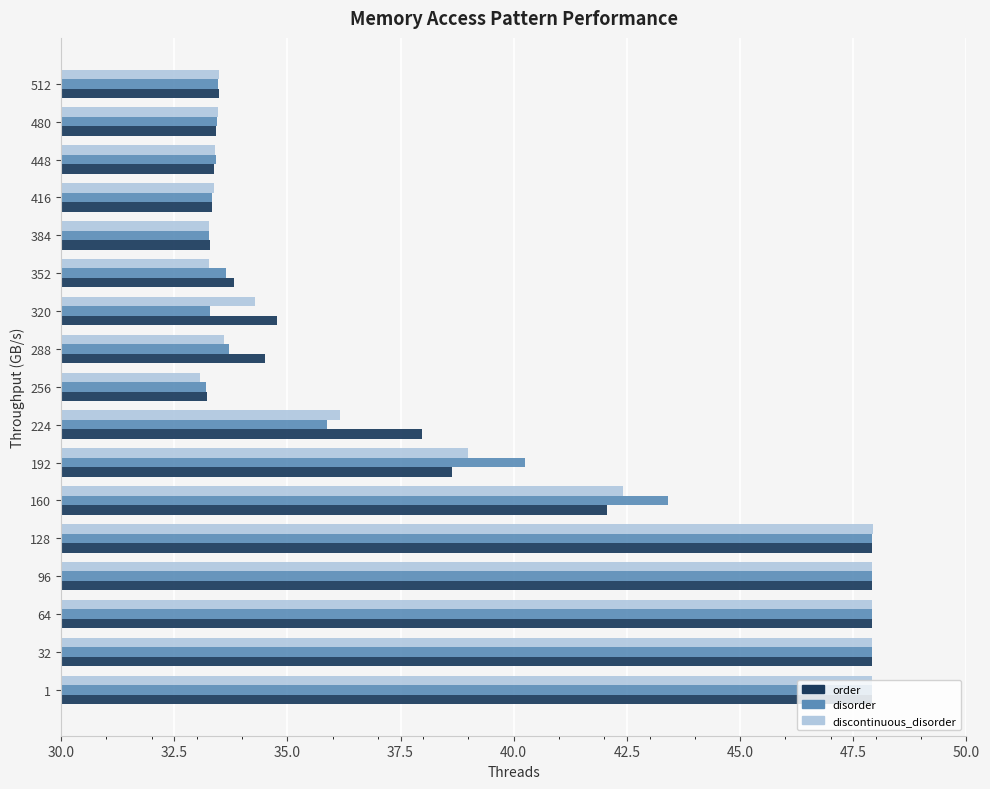

True or false: disorder has a value of 33.3 at 320.

True